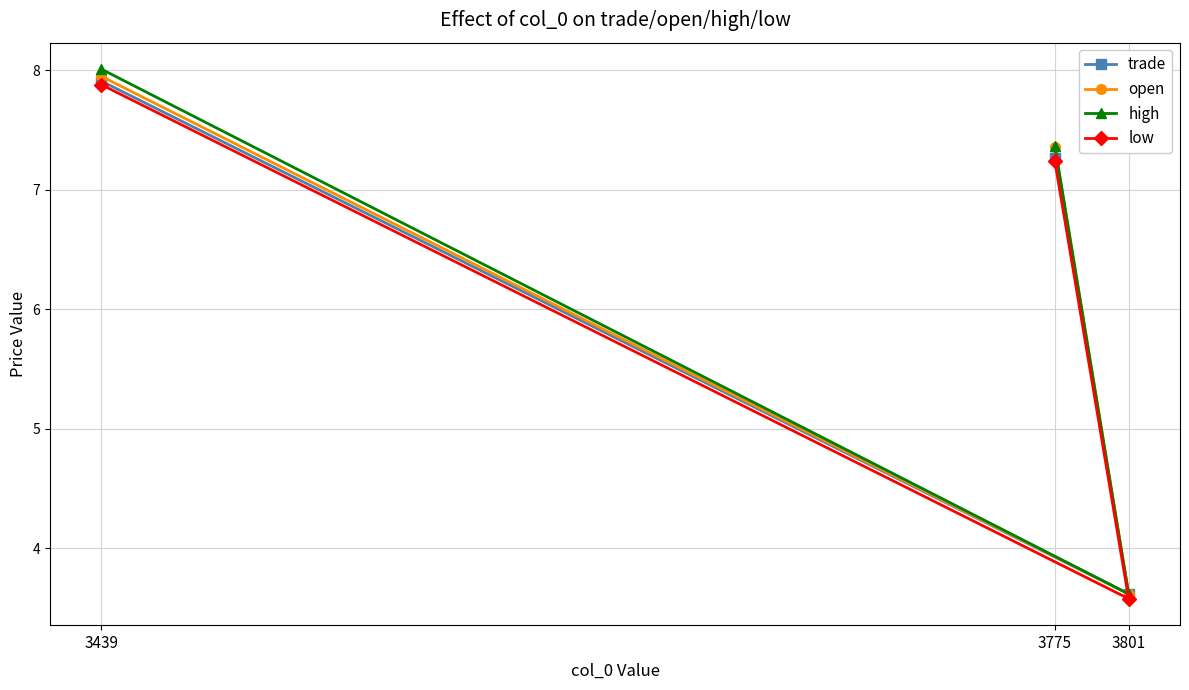

At which category does the chart reach its minimum across all series?

3801